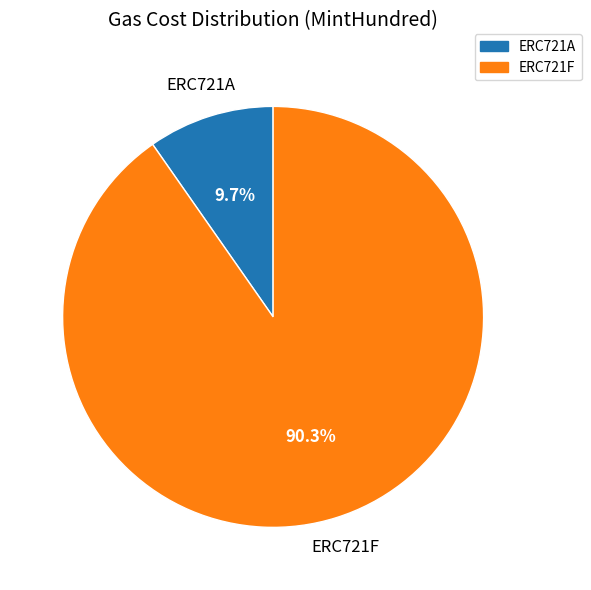

Is it true that ERC721F is 90% of the pie?

True